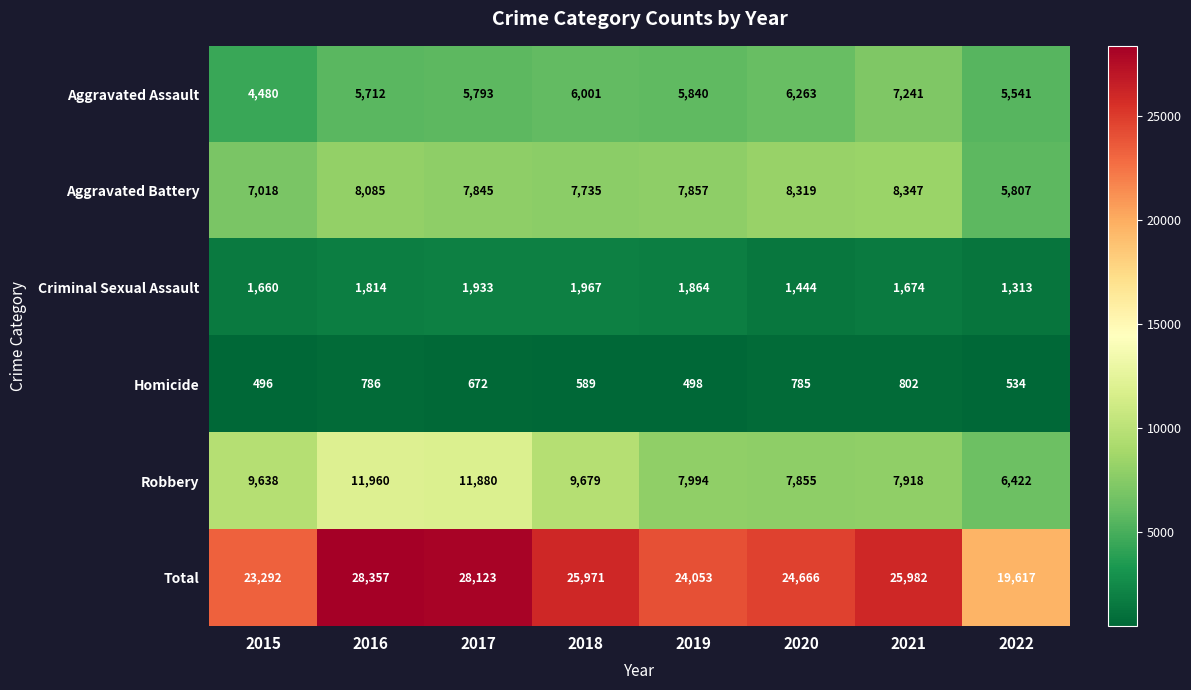

How many data points does each series have?

8